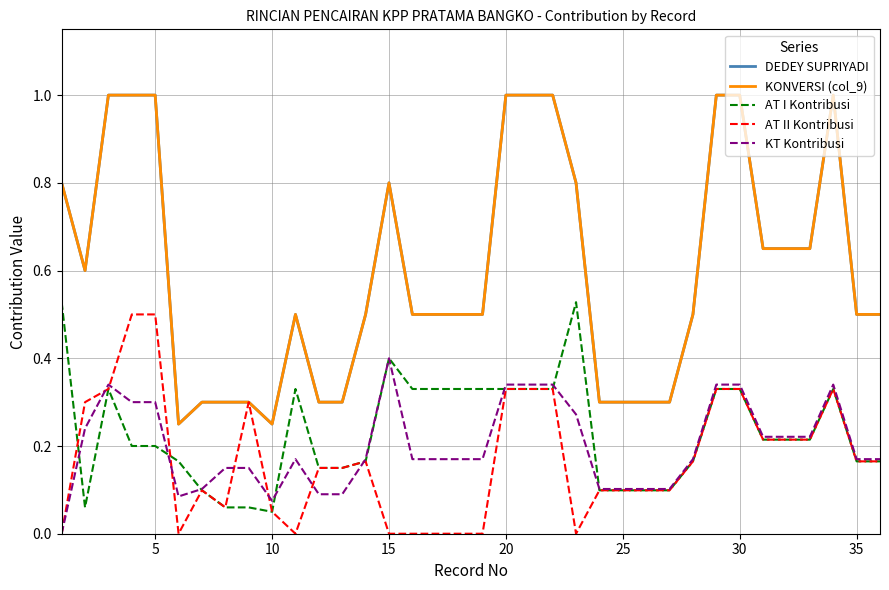

How many interior local valleys does the AT II Kontribusi series have?

4